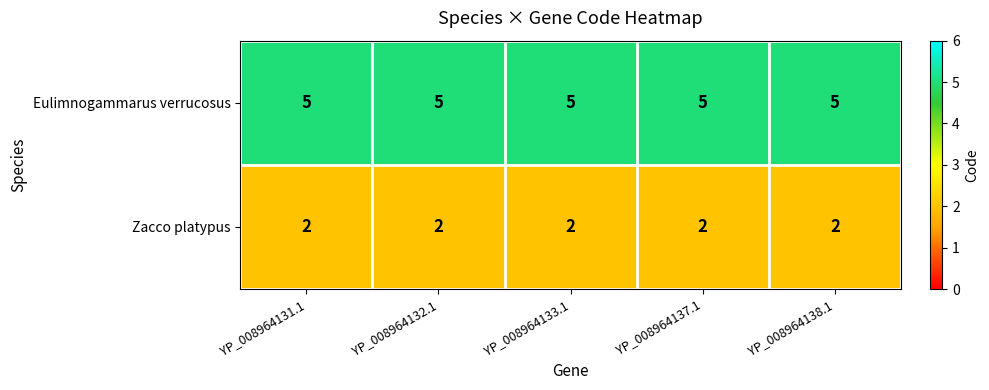

What is the difference between the highest and lowest values at YP_008964131.1?

3